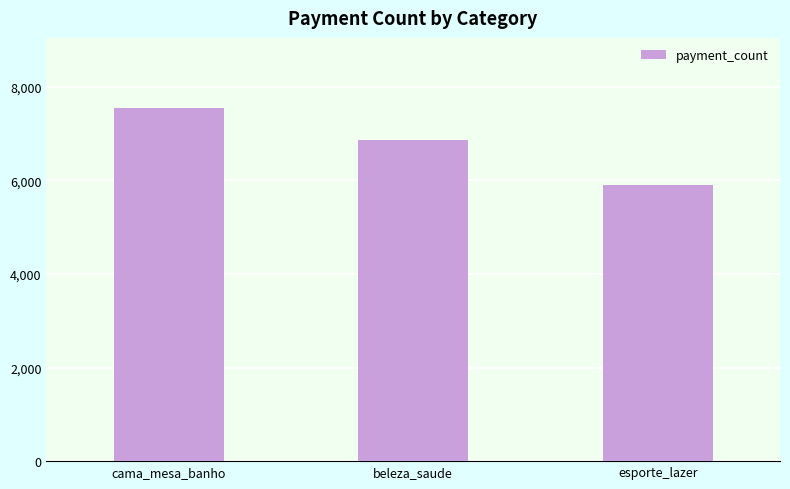

Rank the categories by value from lowest to highest.

esporte_lazer, beleza_saude, cama_mesa_banho